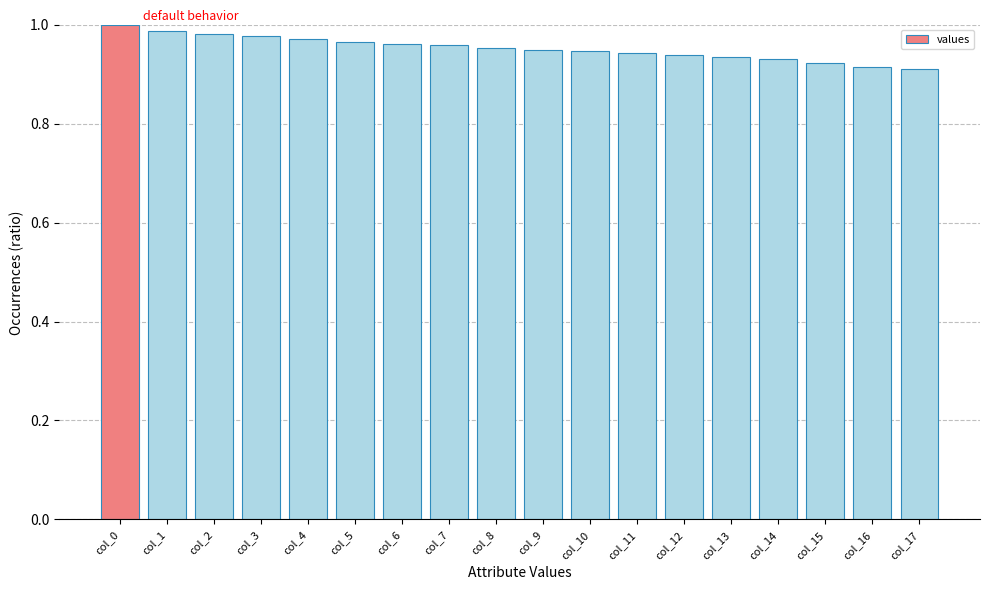

Between col_3 and col_8, which is larger?

col_3